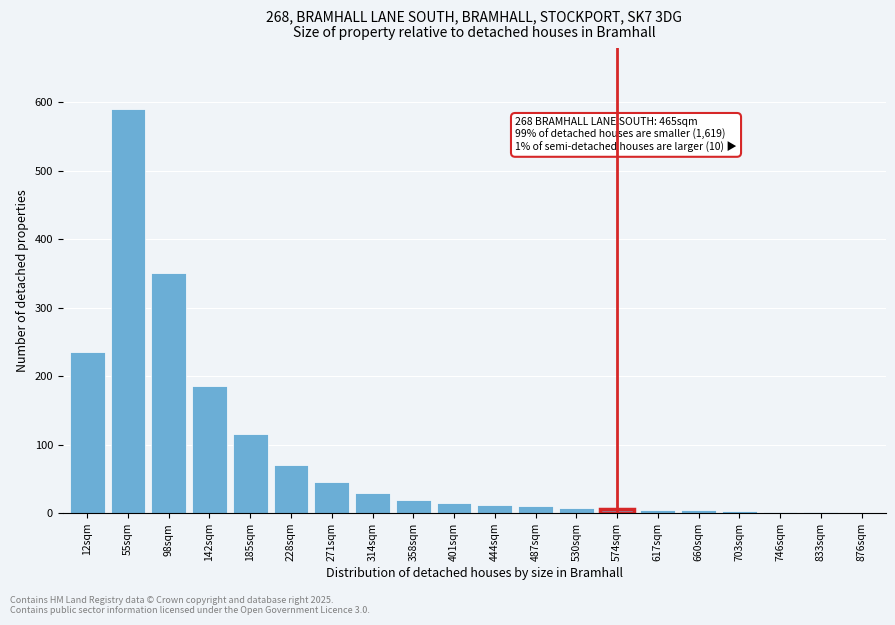

What is the sum of all values?

1708